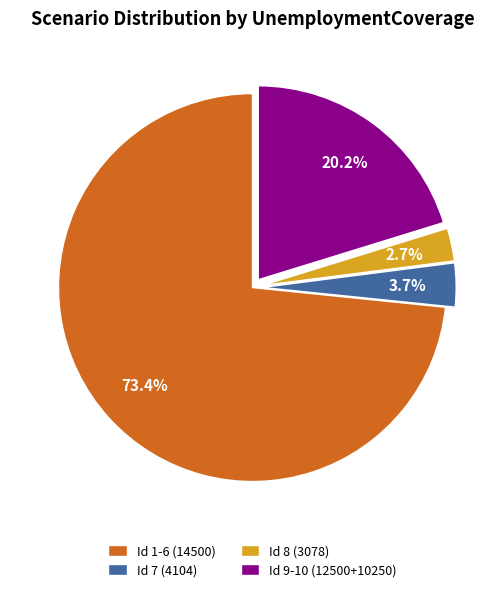

Do Id 9-10 (12500+10250) and Id 8 (3078) together represent more than half of the pie?

No